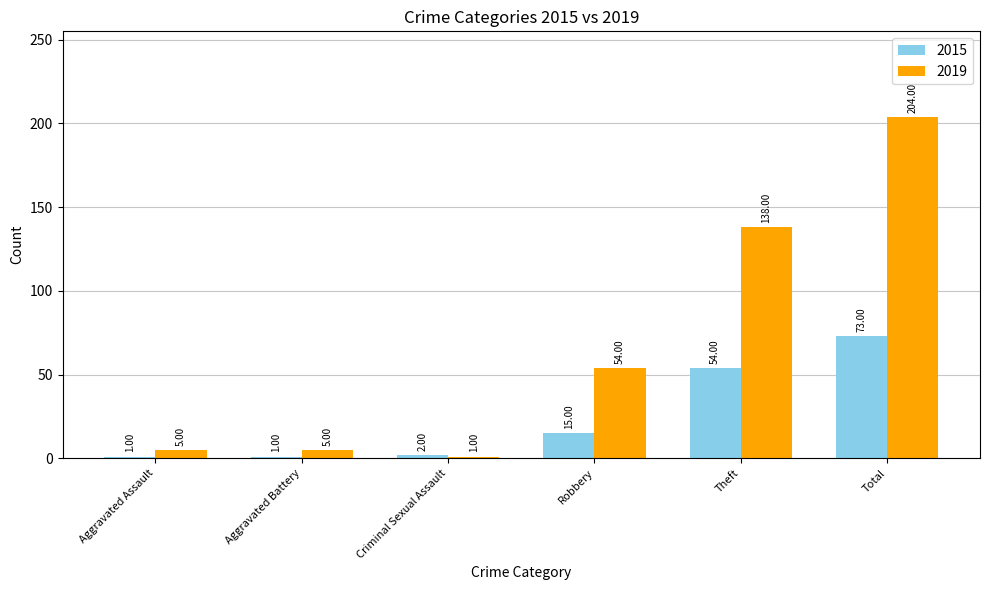

What is the difference between the 2019 values at Aggravated Battery and Theft?

133